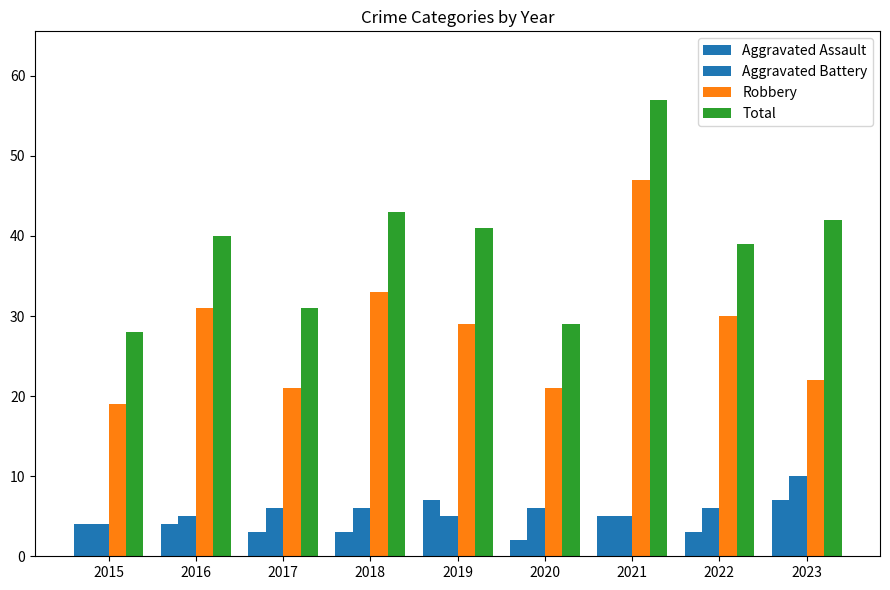

The value of Total at 2018 is 62. True or false?

False